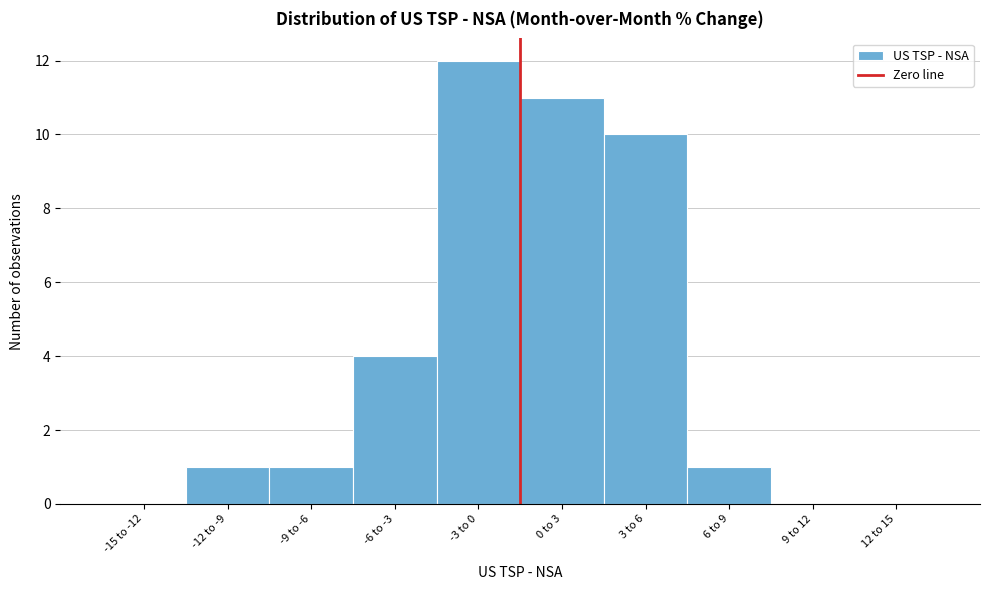

Reading right to left, list all the values displayed in this chart.

12 to 15=0	9 to 12=0	6 to 9=1	3 to 6=10	0 to 3=11	-3 to 0=12	-6 to -3=4	-9 to -6=1	-12 to -9=1	-15 to -12=0